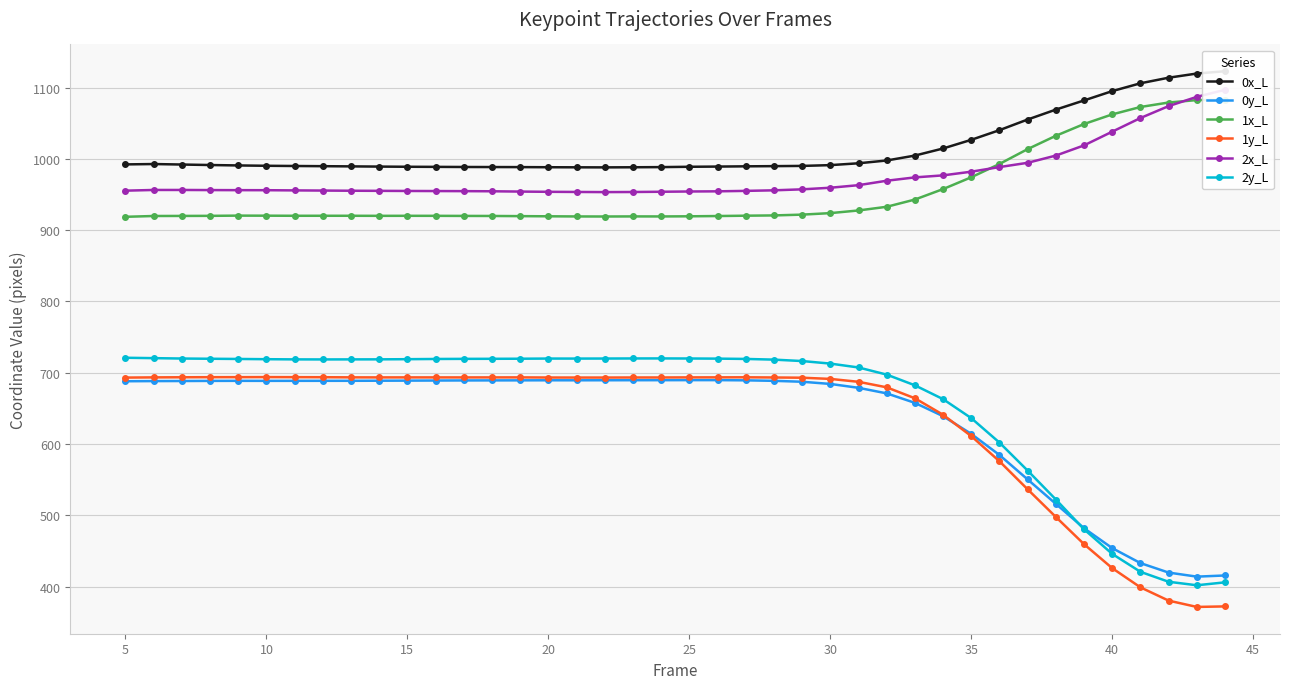

True or false: 1x_L and 0x_L intersect in this chart.

False